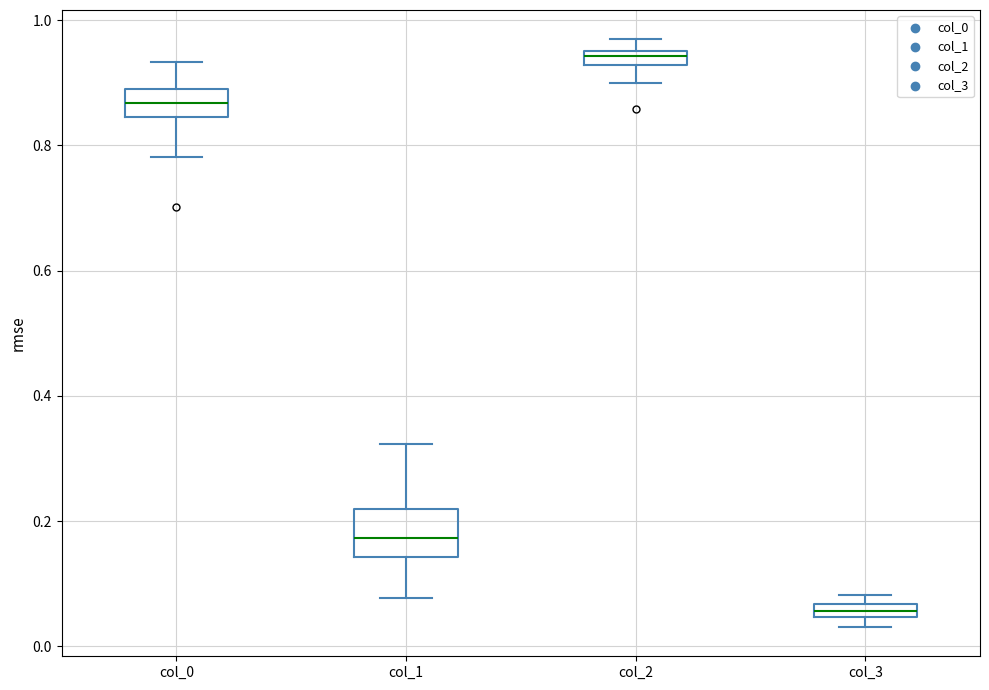

Which box's median line is the lowest?

col_3